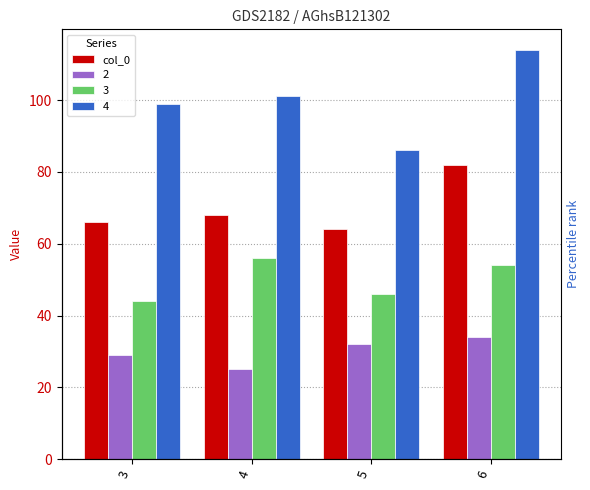

What is the sum of the values at 4 and 5?

132